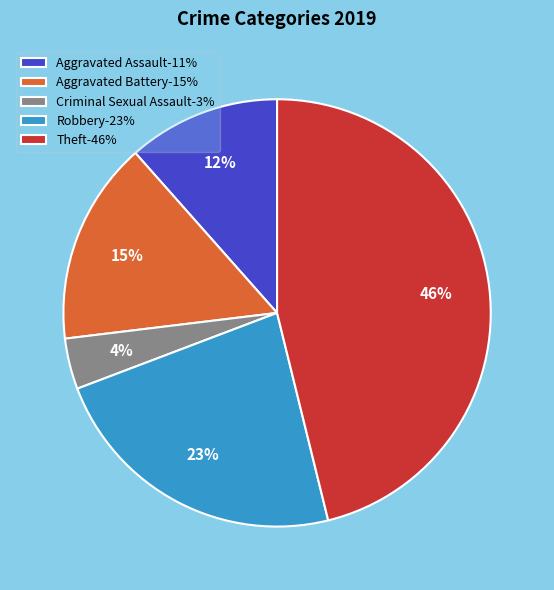

Do Aggravated Assault-11% and Theft-46% together represent more than half of the pie?

Yes